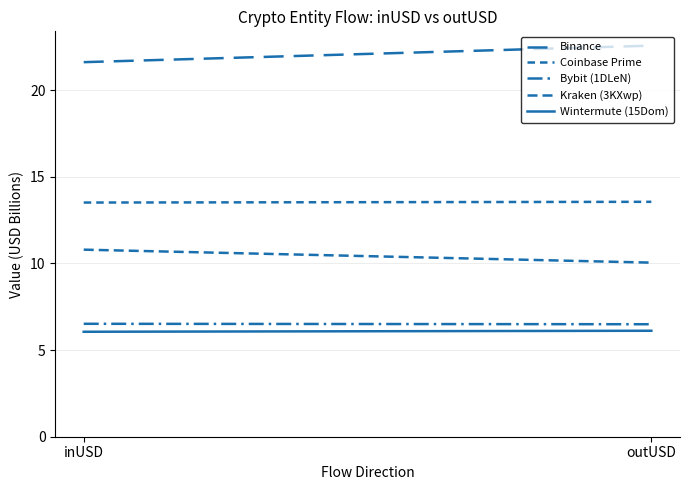

At which category is the sum across all series the highest?

outUSD